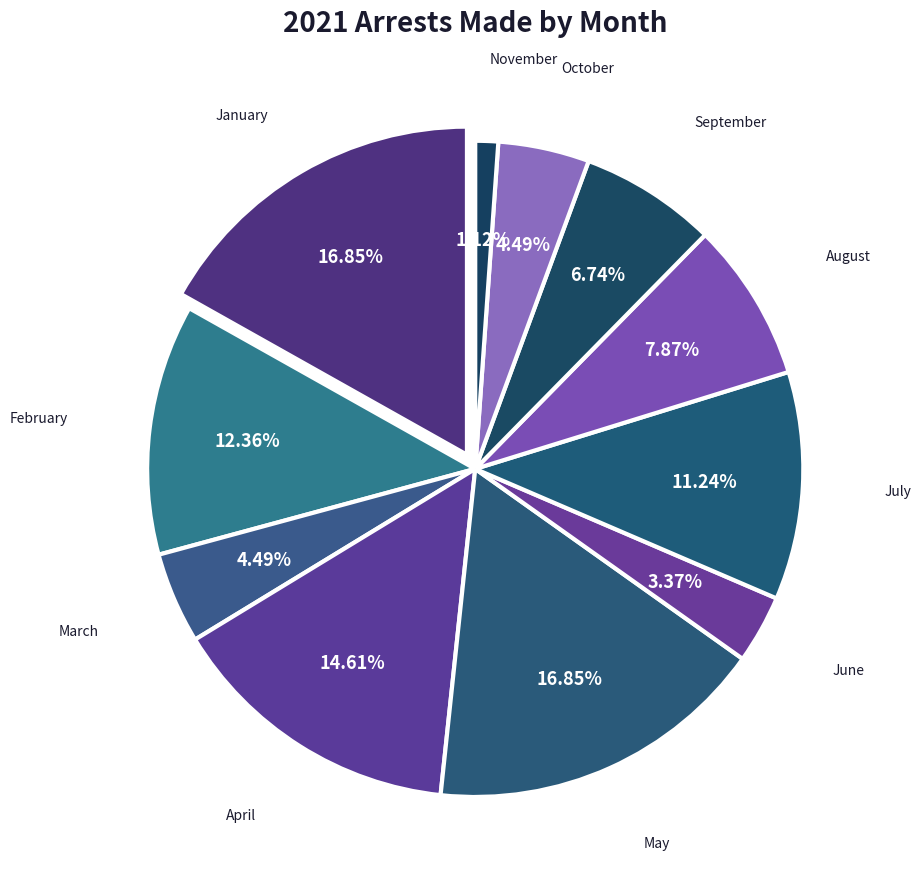

To the nearest percent, what portion does January represent?

17%